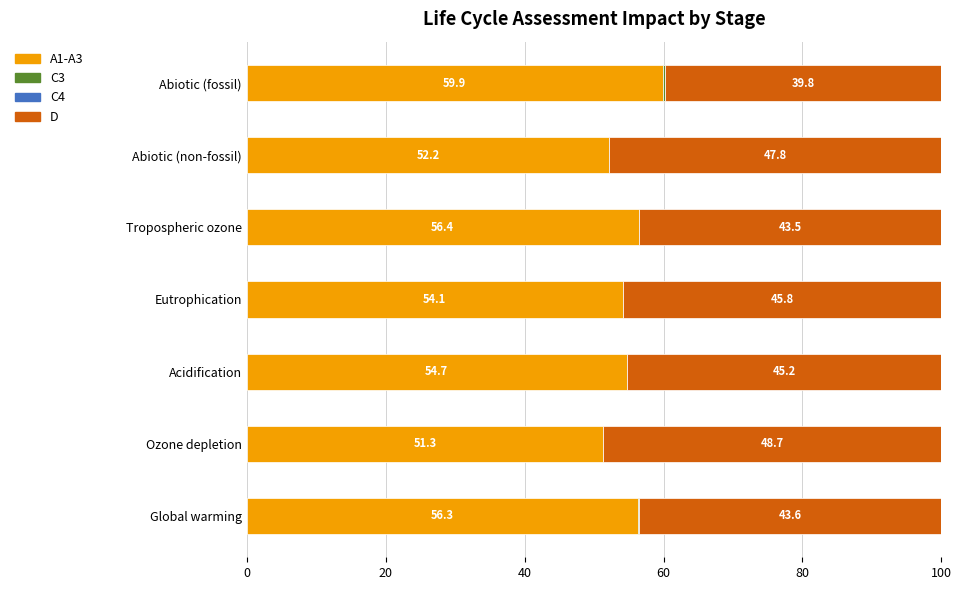

True or false: A1-A3 has a value of 56.3 at Global warming.

True